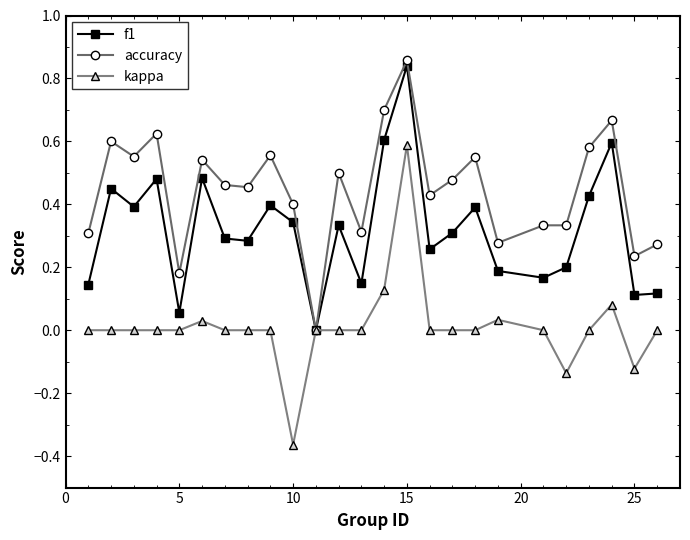

Which series has the largest range (max minus min)?

kappa